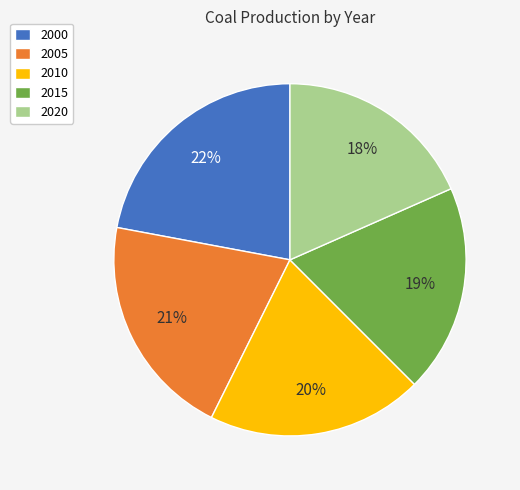

How many segments does this pie chart have?

5